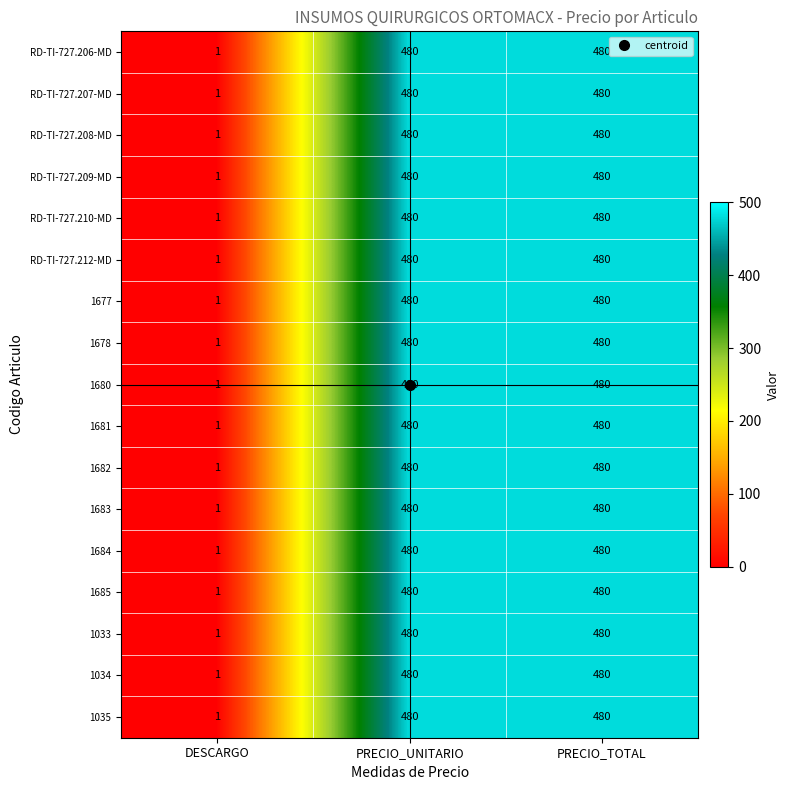

Is the value of 1678 at DESCARGO greater than the value of 1683 at PRECIO_UNITARIO?

No